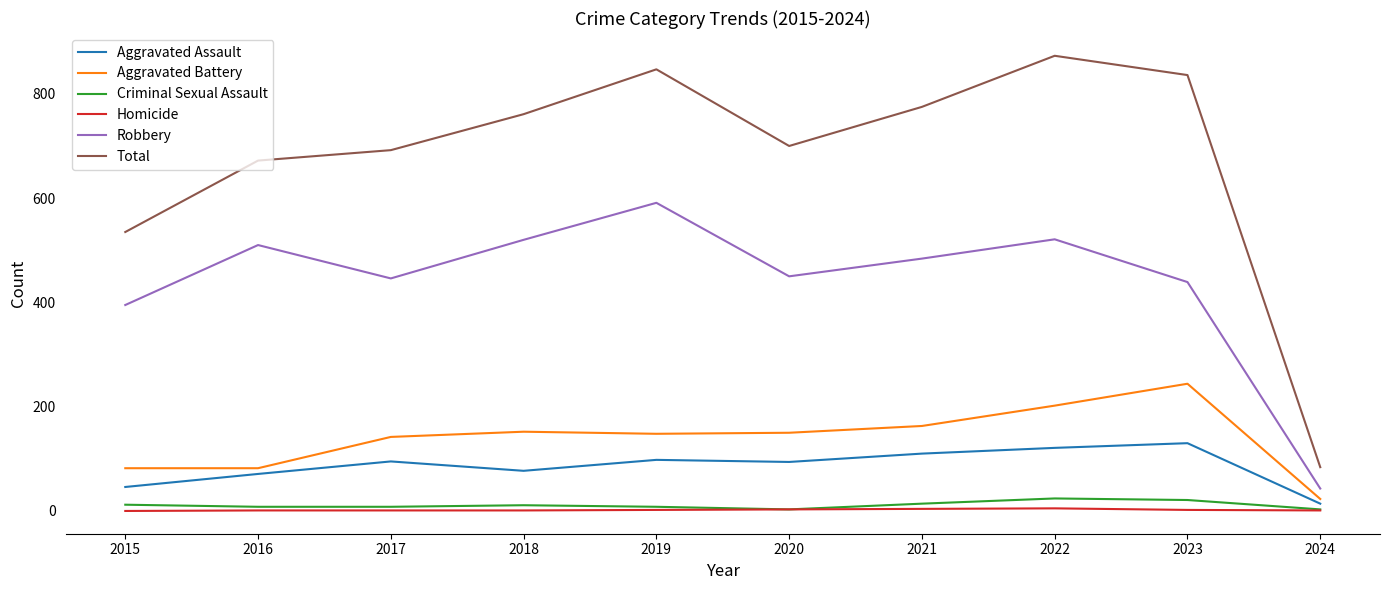

How many values in the Total series are below 761?

5